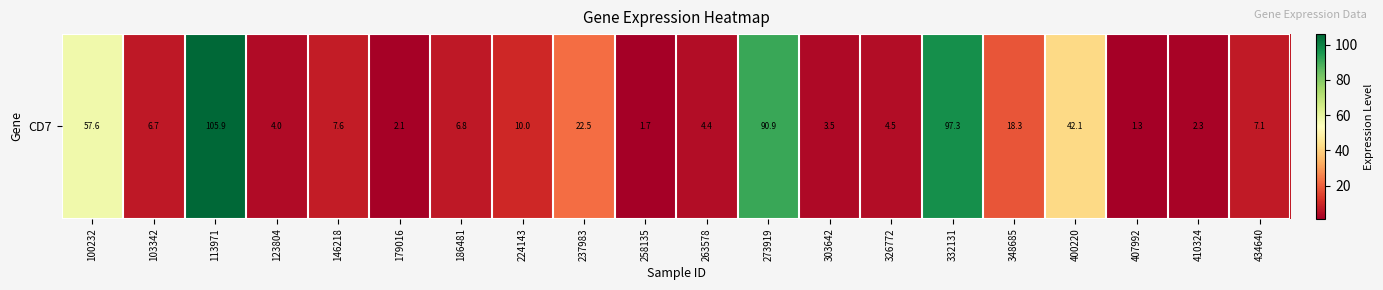

Count the number of data series in this chart.

1